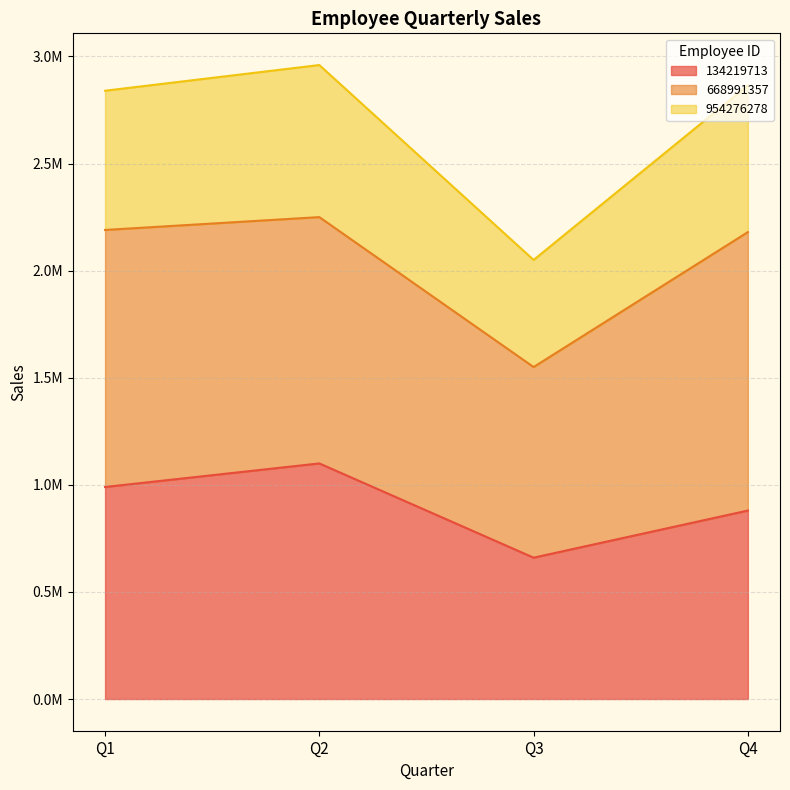

True or false: 134219713 and 954276278 intersect in this chart.

False